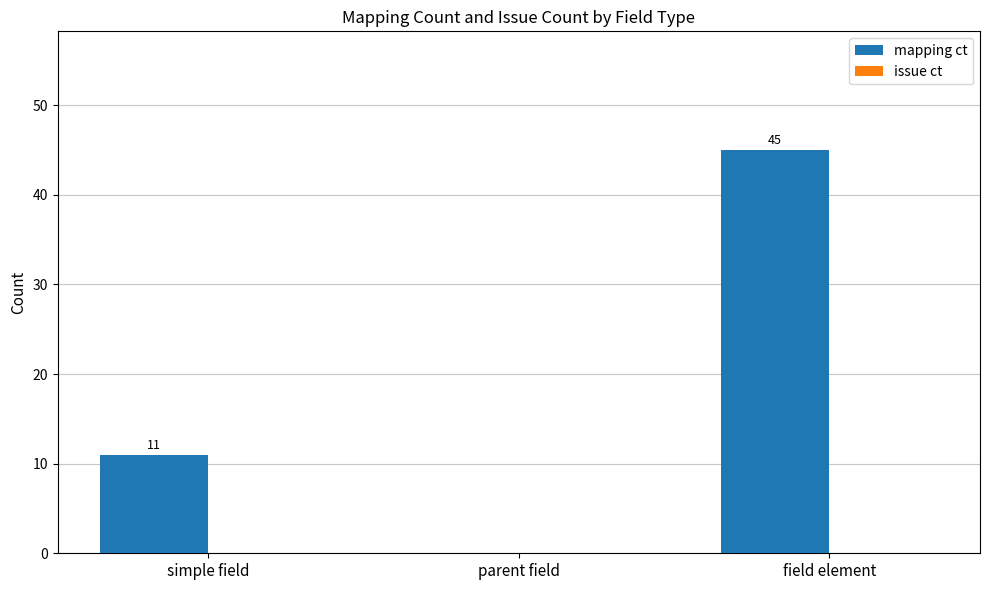

Which category has the highest value across all series?

field element